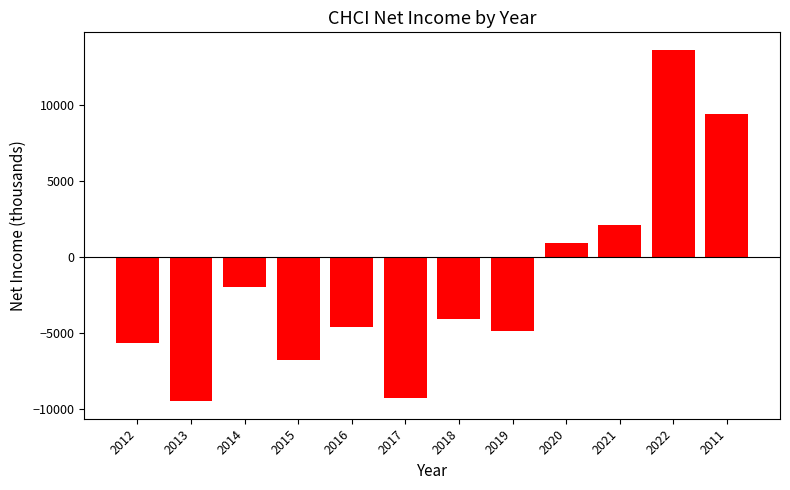

Reading right to left, extract all data points from this chart.

2011=9400	2022=13600	2021=2100	2020=900	2019=-4900	2018=-4100	2017=-9300	2016=-4600	2015=-6800	2014=-2000	2013=-9500	2012=-5700